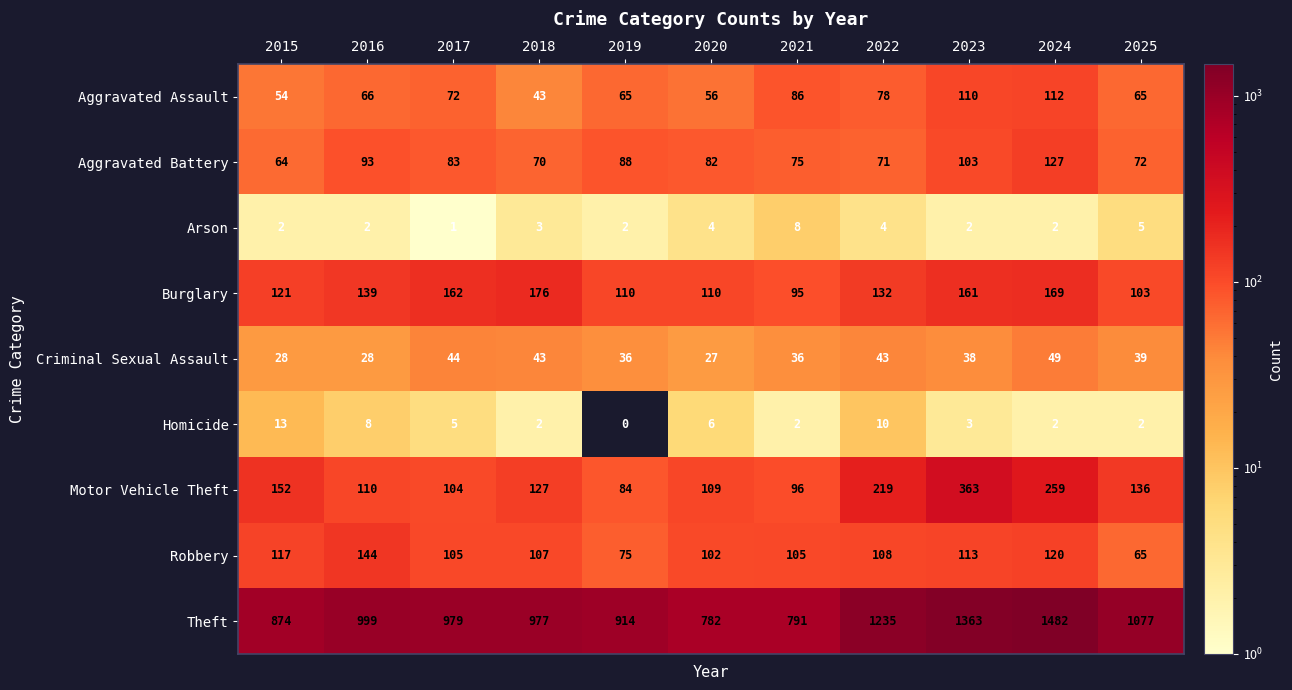

Rank the series by their maximum value, from highest to lowest.

Theft, Motor Vehicle Theft, Burglary, Robbery, Aggravated Battery, Aggravated Assault, Criminal Sexual Assault, Homicide, Arson